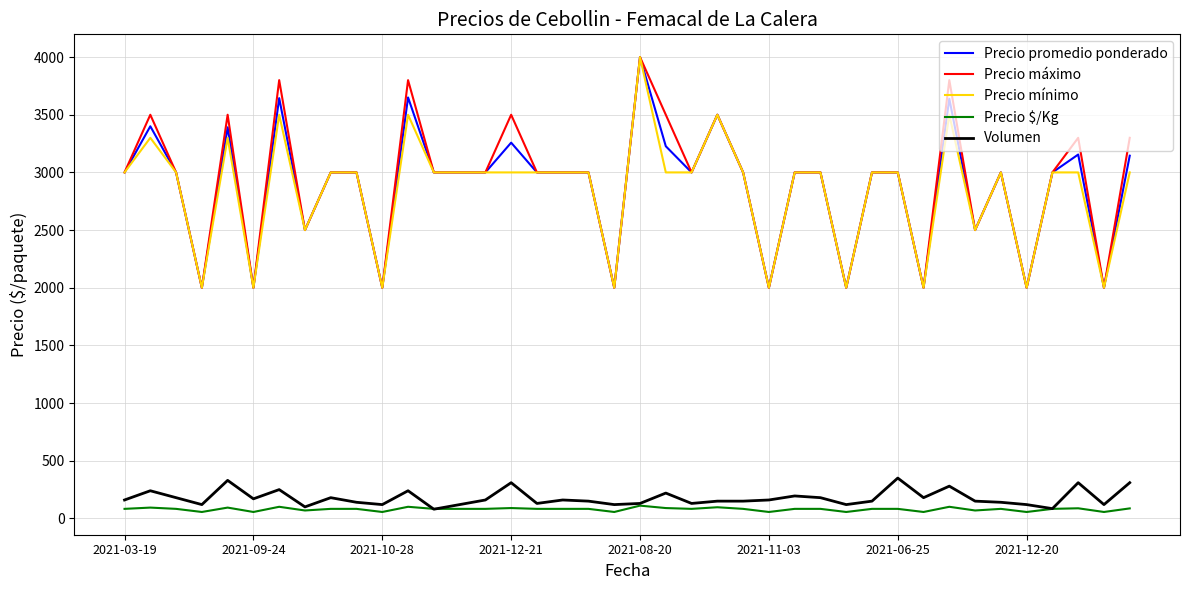

True or false: Precio mínimo and Volumen intersect in this chart.

False